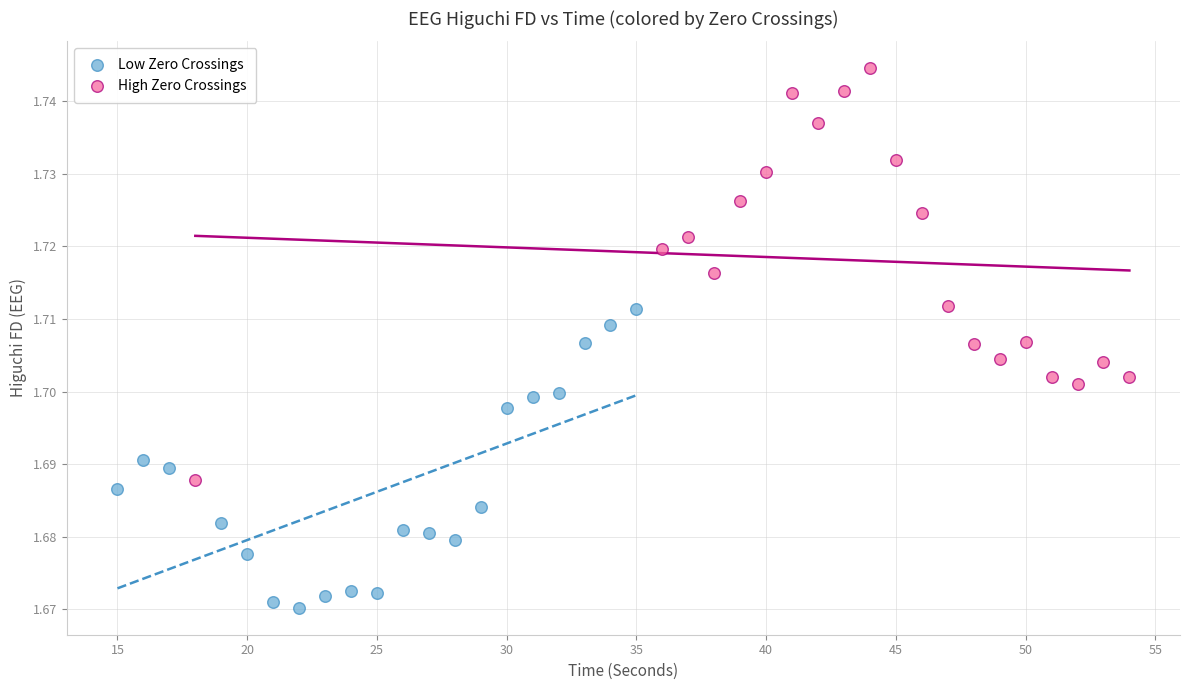

What are all the series names shown in the legend?

Low Zero Crossings, High Zero Crossings